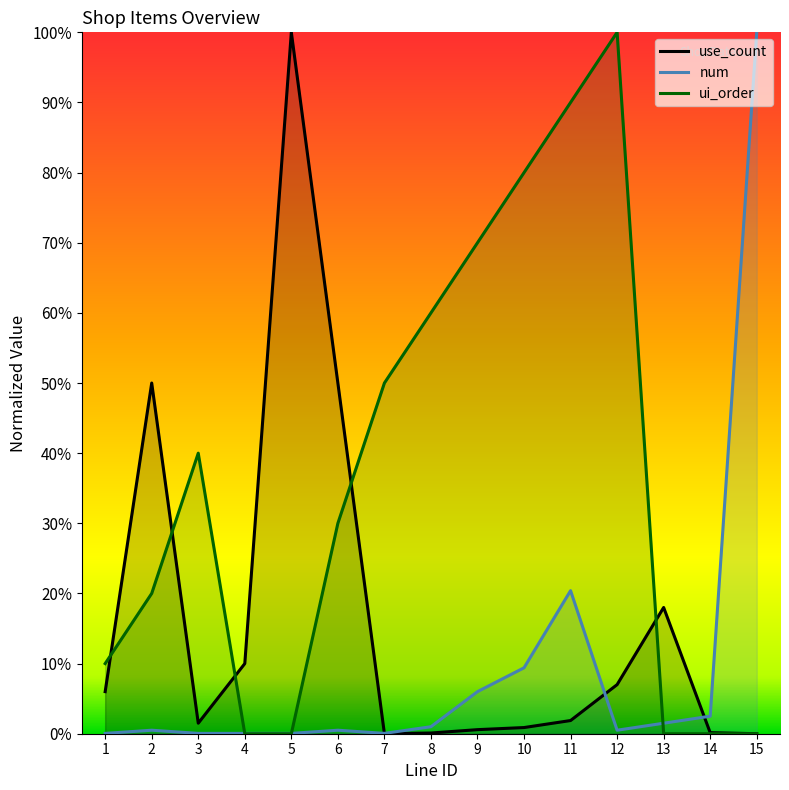

How many intersections are there between ui_order and use_count?

5